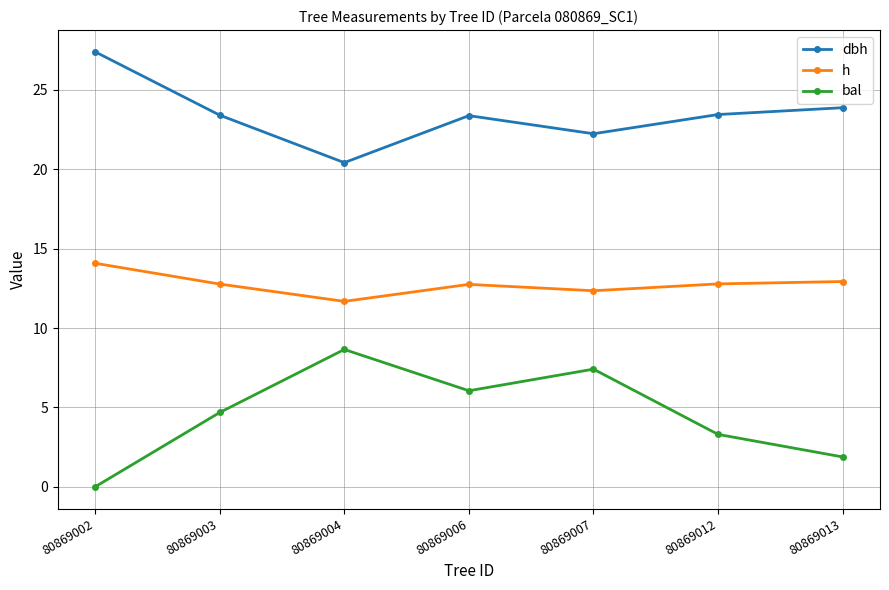

At which label does bal first exceed 4?

80869003